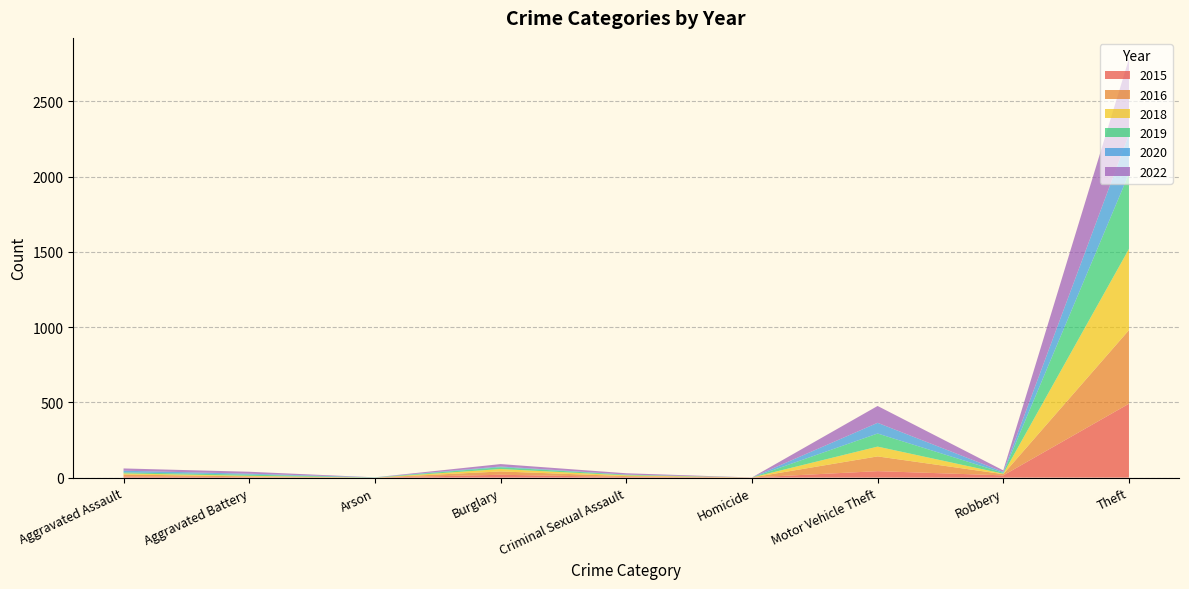

Reading left to right, transcribe all the data shown in this chart.

2016: 13	5	0	22	6	0	98	8	489	641
2018: 7	4	0	16	5	0	65	3	539	639
2020: 11	6	1	5	1	0	71	6	261	362
2022: 15	13	0	16	9	0	112	10	502	677
2019: 7	8	1	12	4	0	87	6	500	625
2015: 8	3	0	19	4	1	43	15	491	584